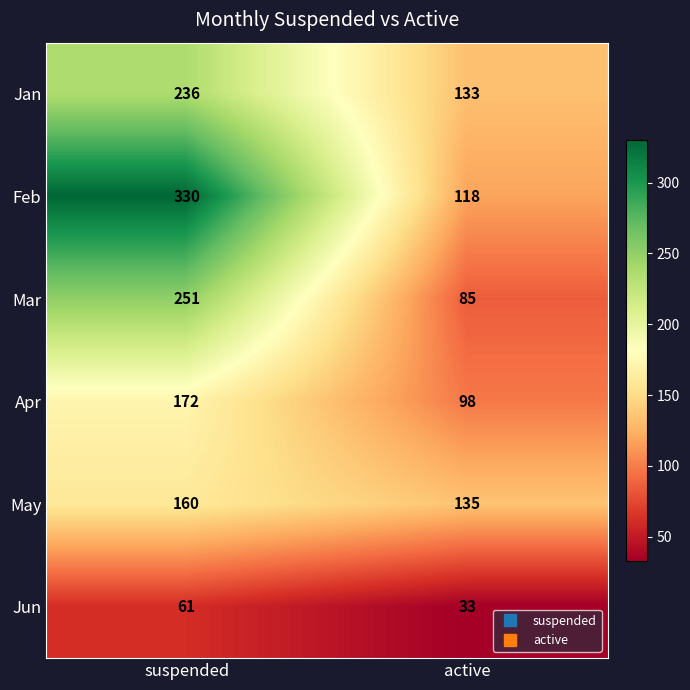

What is the total value across all series at suspended?

1210